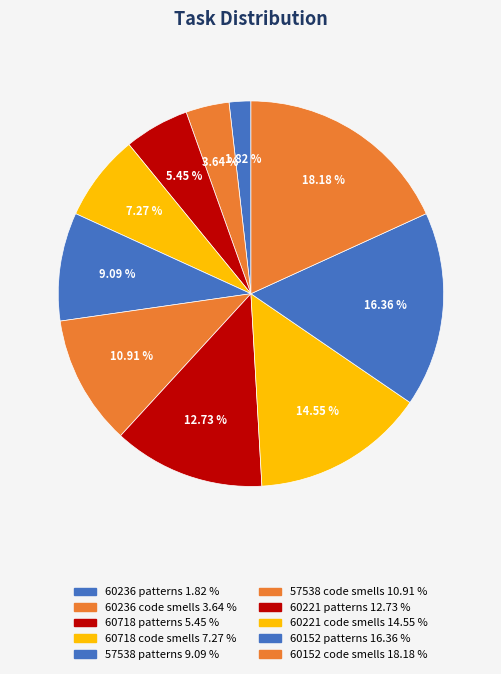

What percentage is the 60718 code smells slice, to the nearest percent?

7%